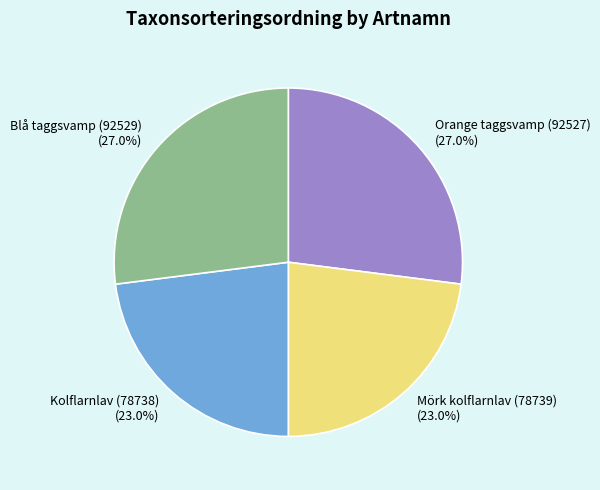

Does any single category account for the majority?

No